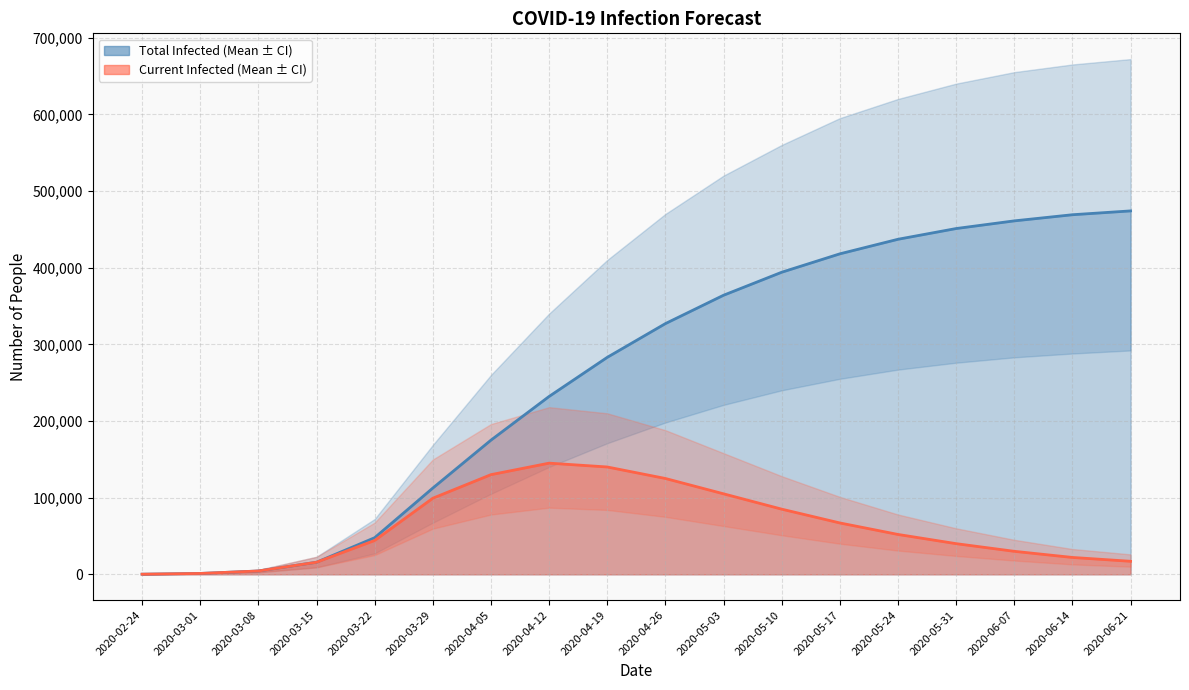

Where is predicted_total_infected_mean nearest to the value 237081?

2020-04-12